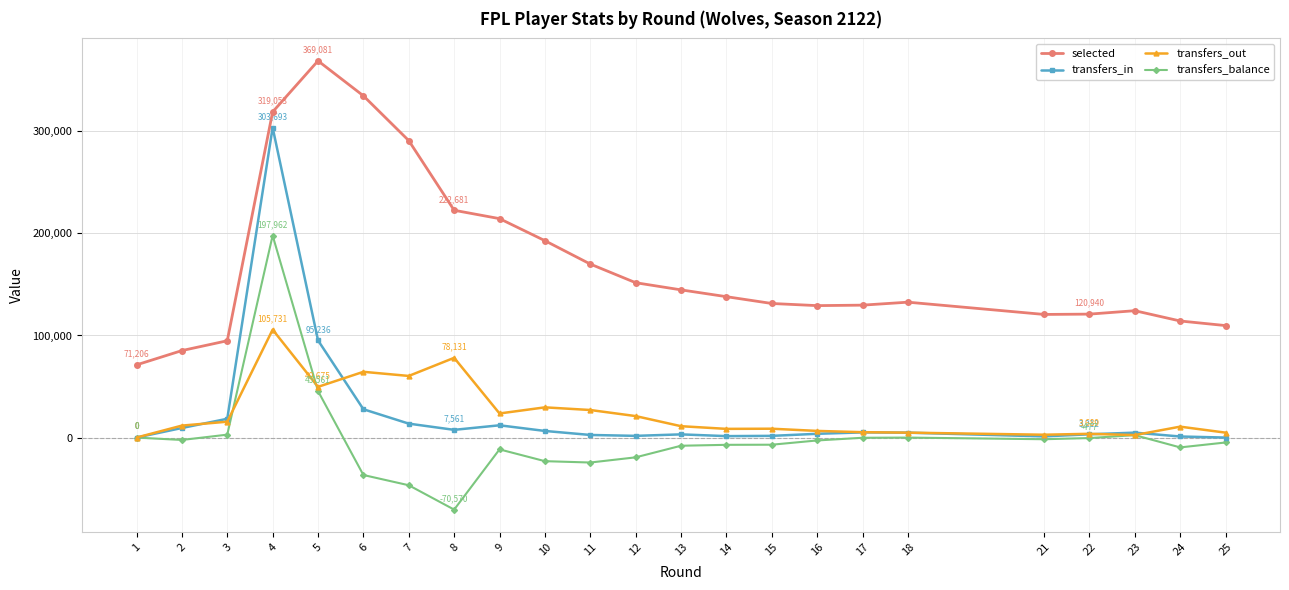

True or false: selected and transfers_in intersect in this chart.

False